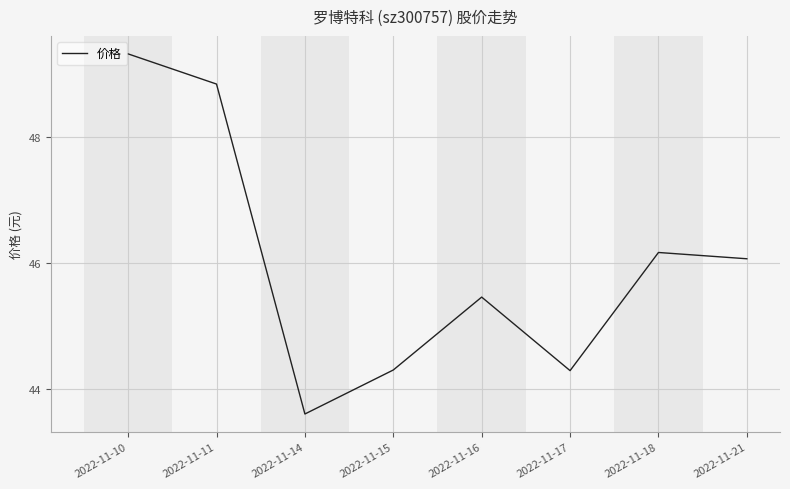

Count the number of values greater than 46.

4